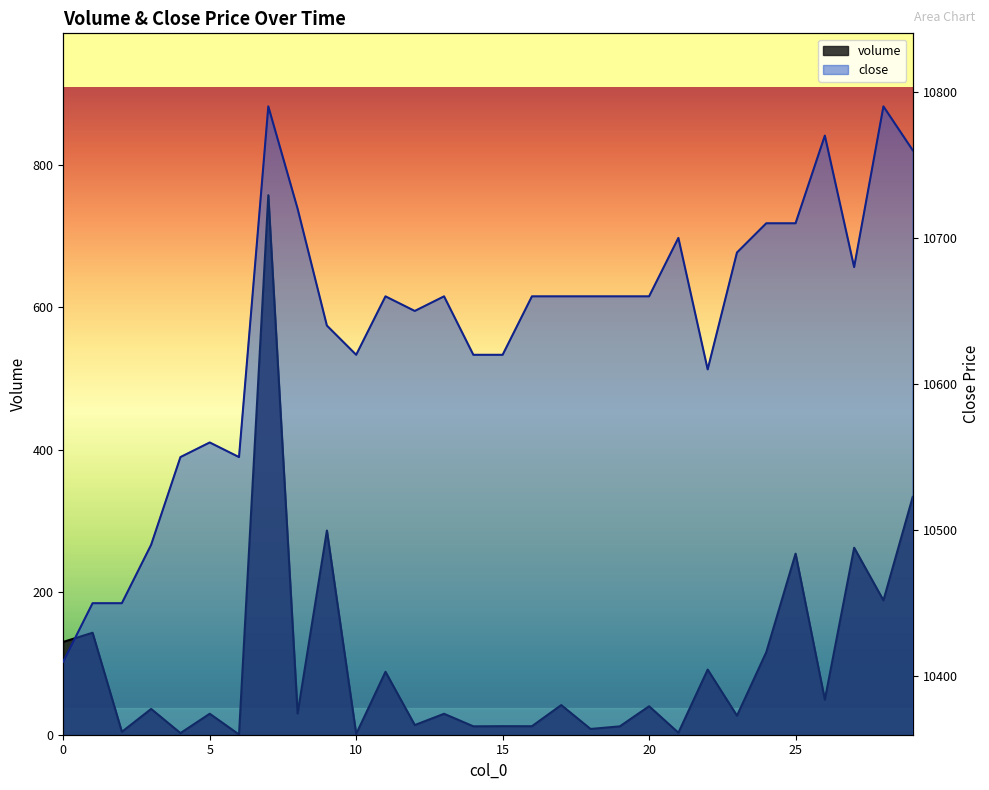

The close series shows 3460.6 at 24. True or false?

False